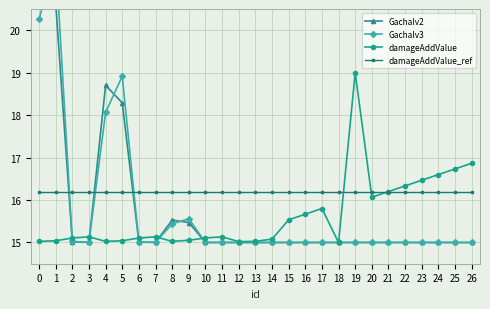

What is the minimum value shown in the chart?

15.0